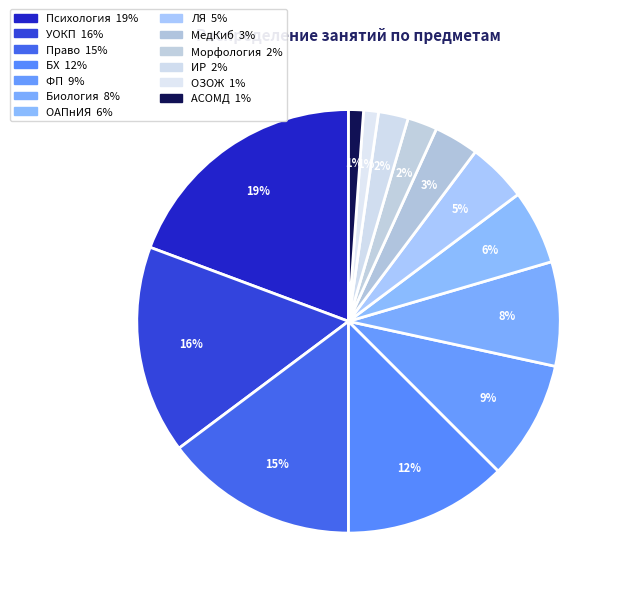

What is the largest slice in the pie chart?

Психология